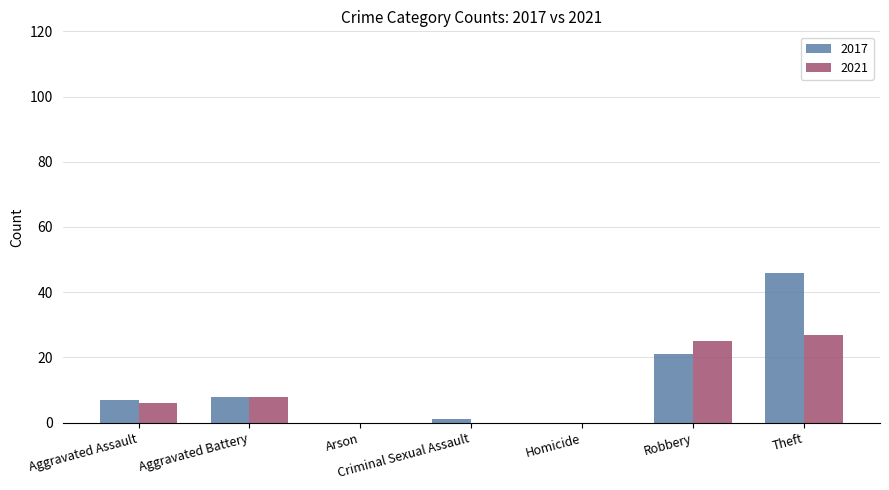

What is the maximum value for 2017?

46